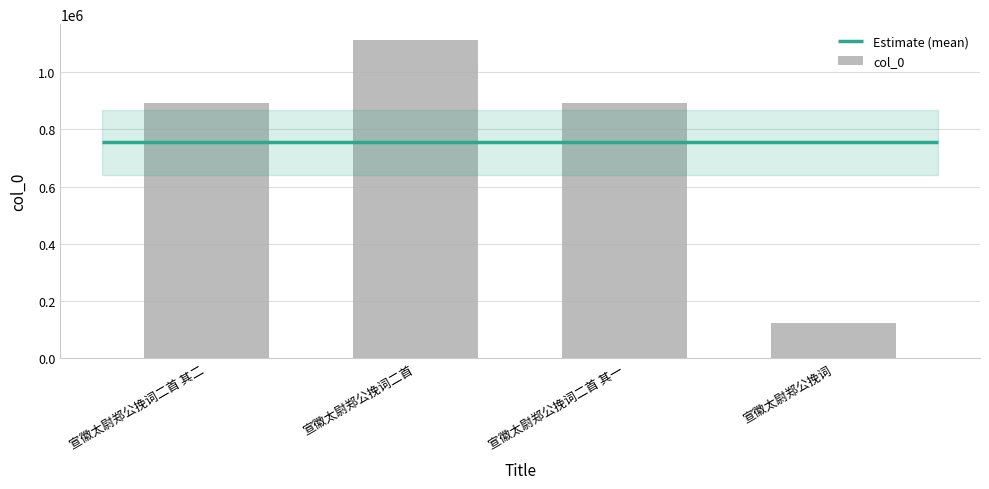

Rank the categories by value from highest to lowest.

宣徽太尉郑公挽词二首, 宣徽太尉郑公挽词二首 其一, 宣徽太尉郑公挽词二首 其二, 宣徽太尉郑公挽词